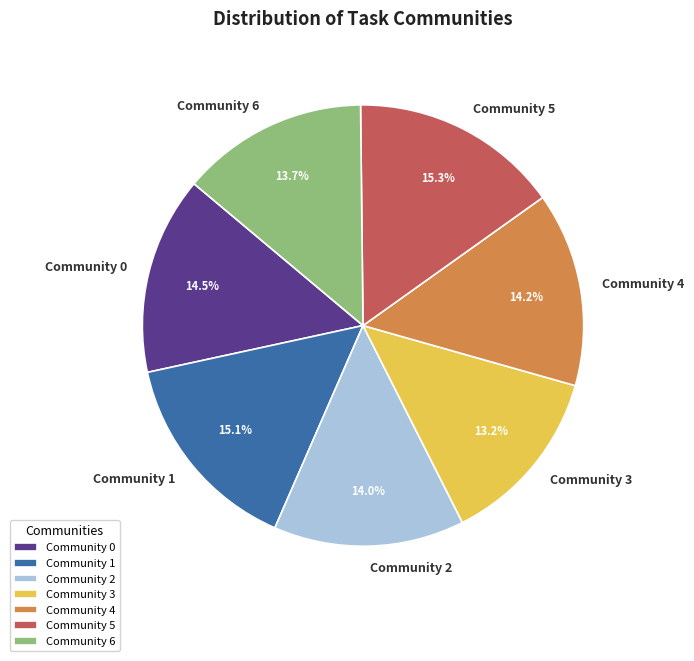

Approximately how many times larger is the value at Community 1 compared to Community 3?

1.1